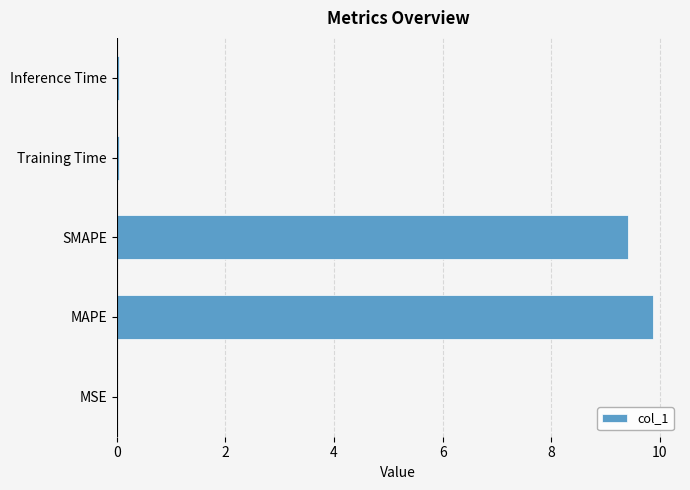

Which has a higher value, SMAPE or MAPE?

MAPE